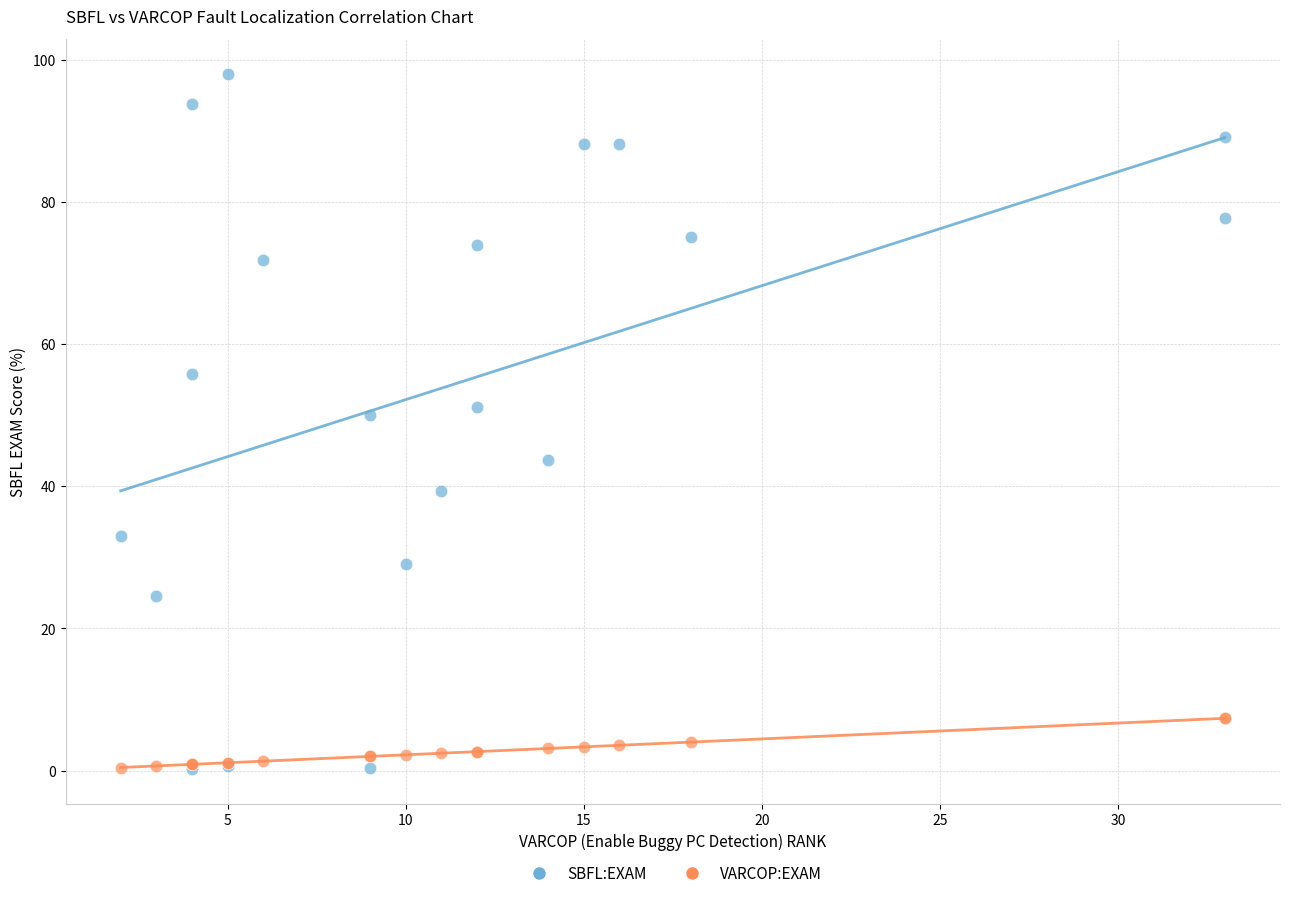

Which series reaches the maximum Y coordinate?

SBFL:EXAM